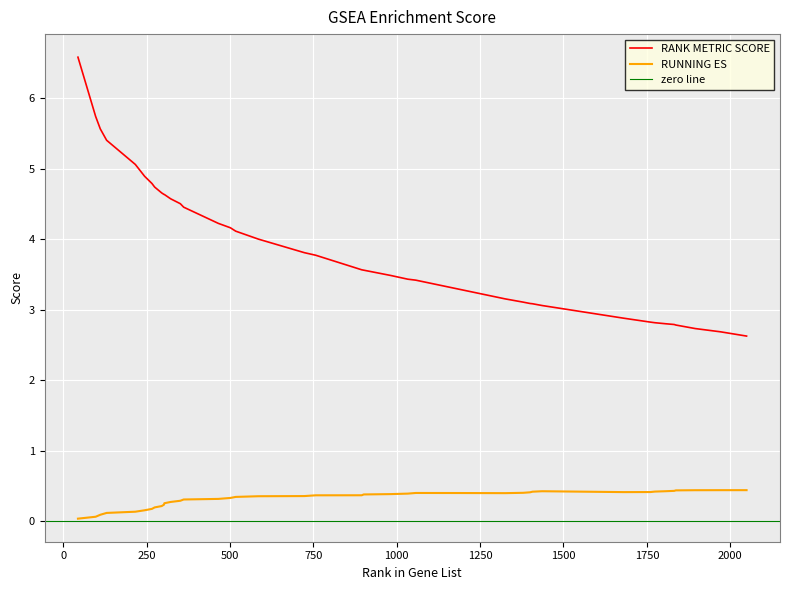

At how many categories does at least one series exceed 4?

17